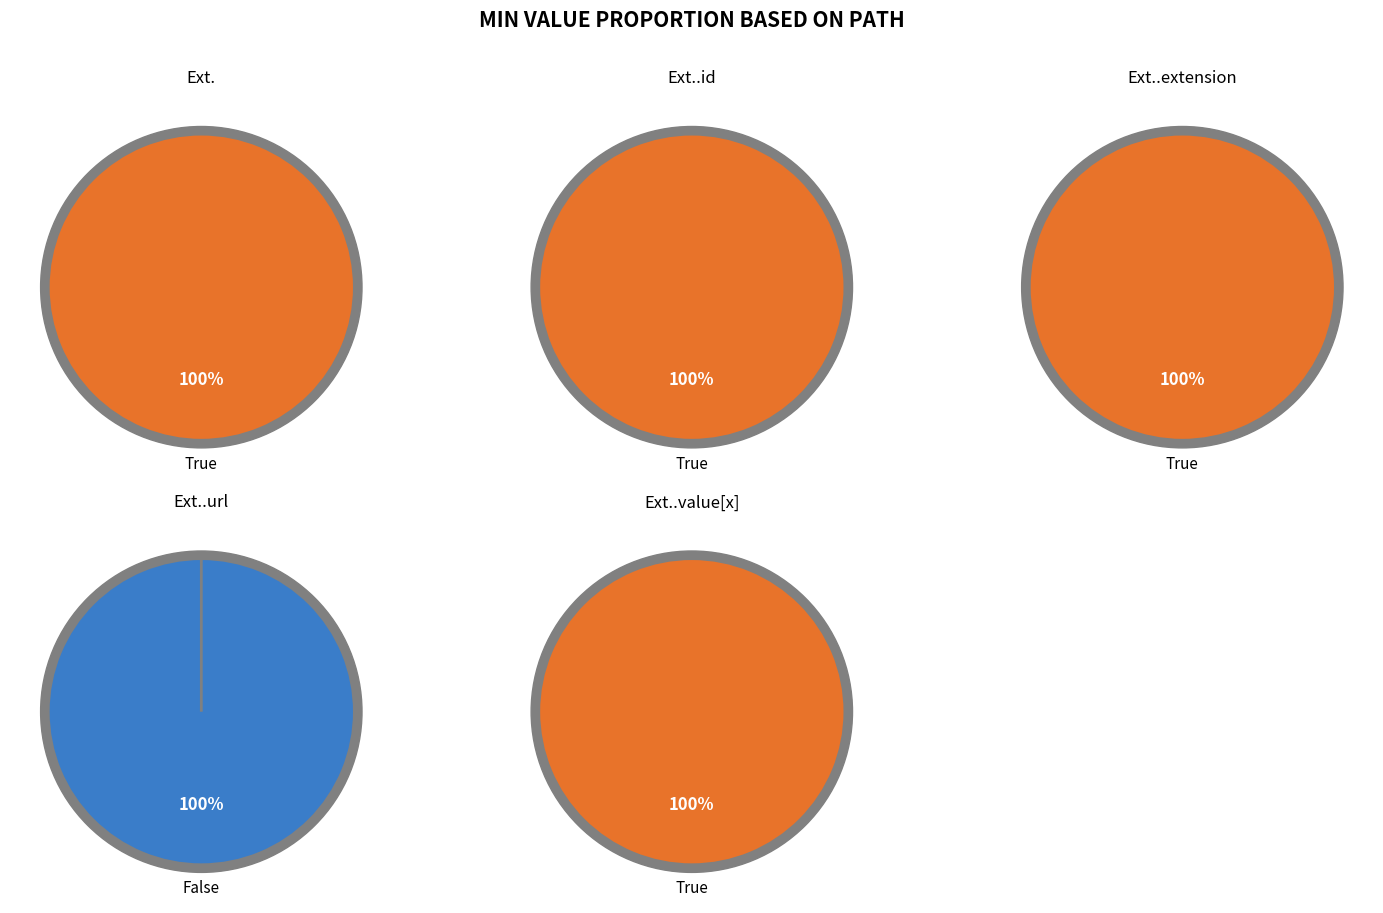

How many slices are in this pie chart?

2